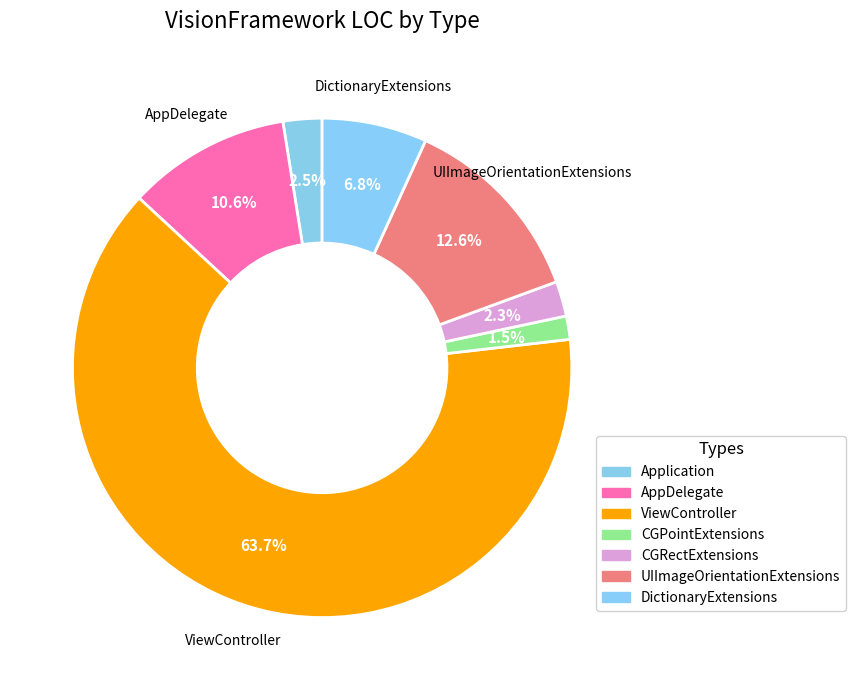

Which category has the smallest portion of the pie?

CGPointExtensions